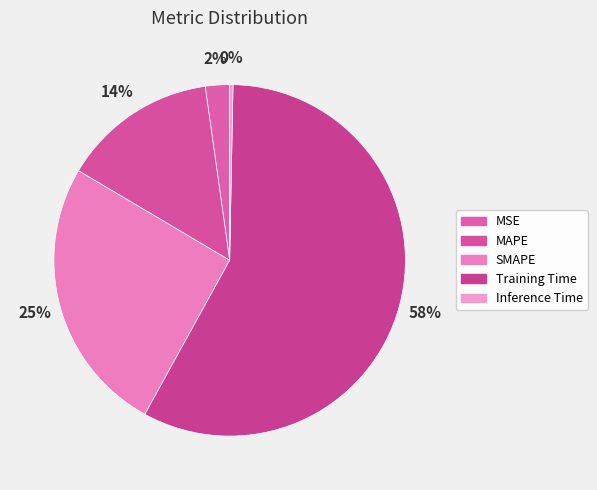

How many segments does this pie chart have?

5